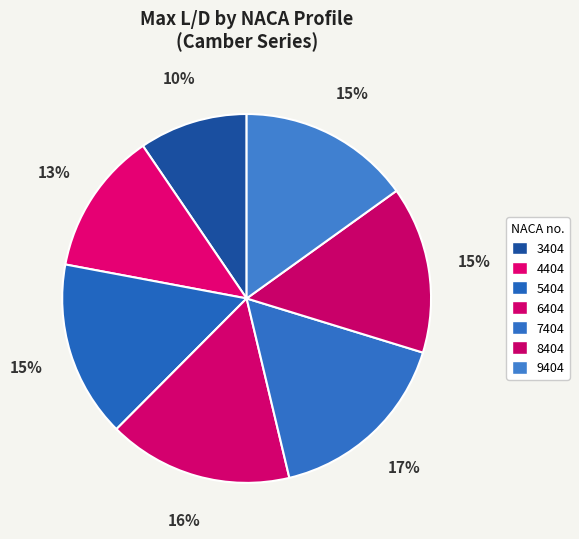

Is there a majority slice in this chart?

No